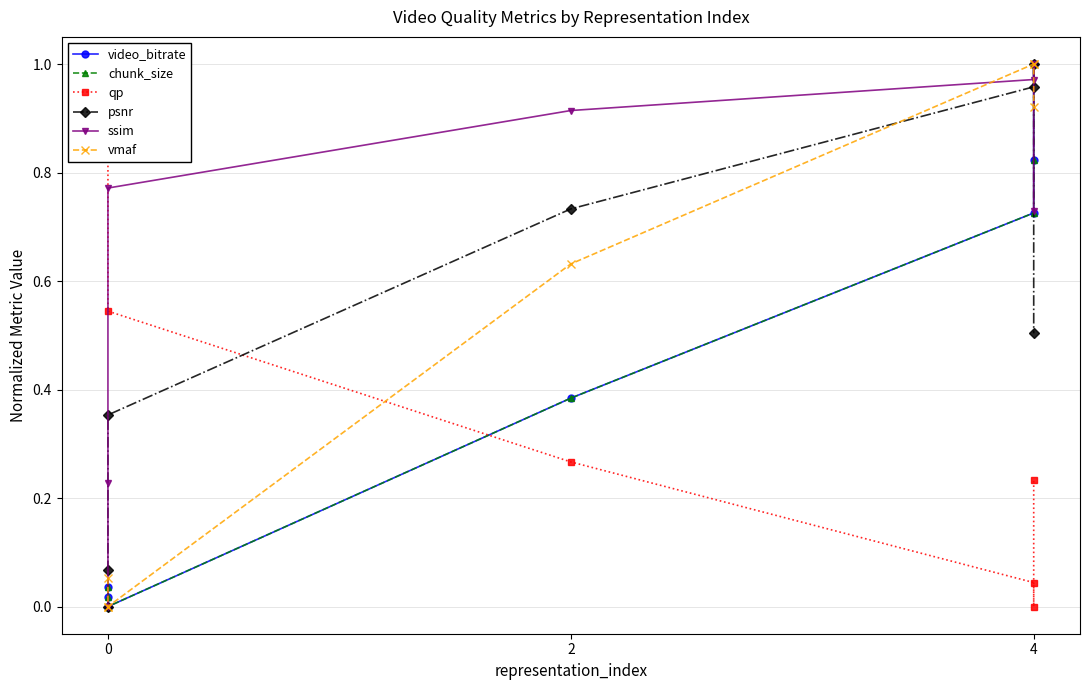

True or false: video_bitrate has a value of 1.4 at 4.

False